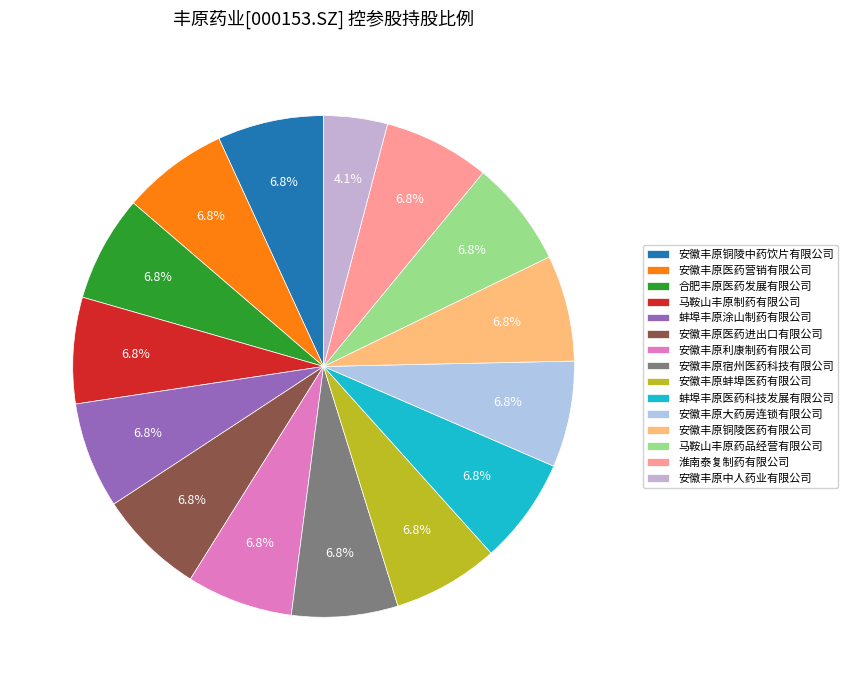

Does 安徽丰原利康制药有限公司 represent more than half of the total?

No